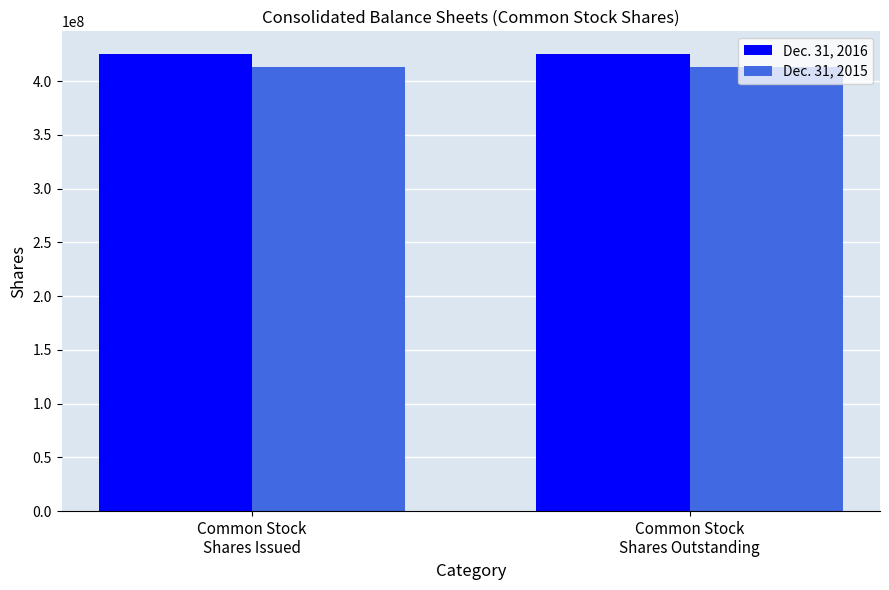

What is the label of the 1st bar from the right?

Common Stock
Shares Outstanding